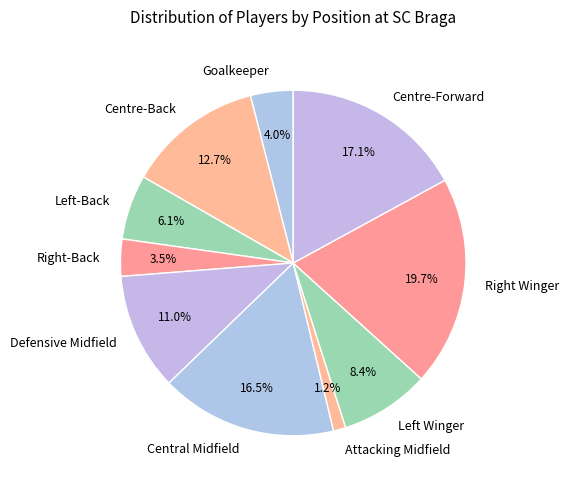

Is it true that Centre-Back is 33% of the pie?

False